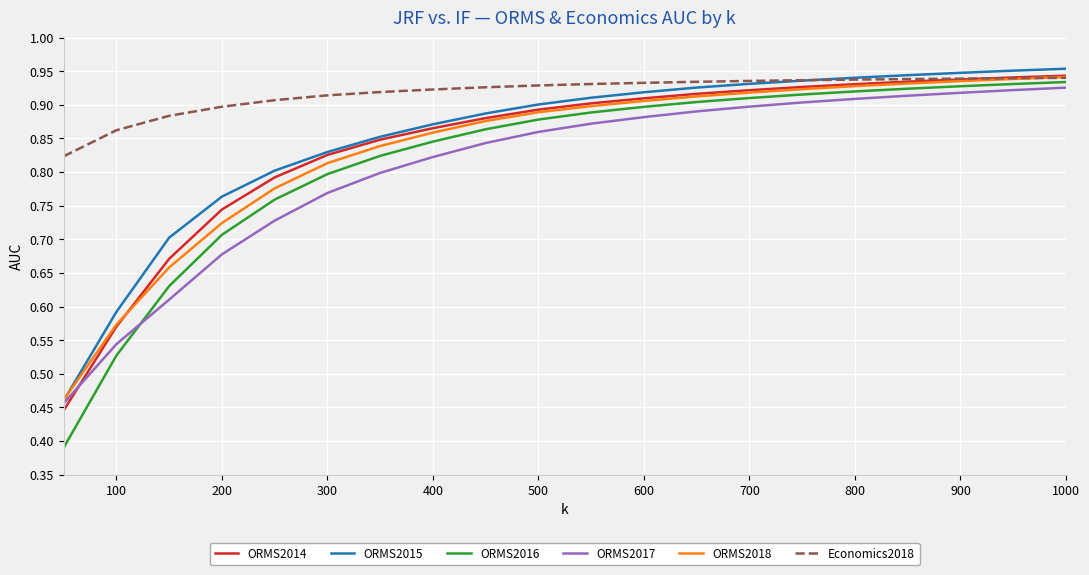

How many distinct data groups are displayed?

6